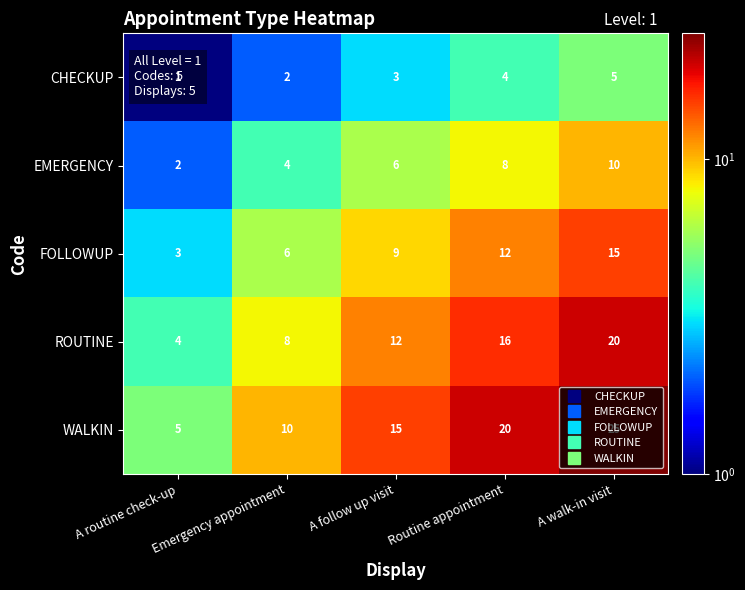

True or false: WALKIN has a value of 6 at A follow up visit.

False